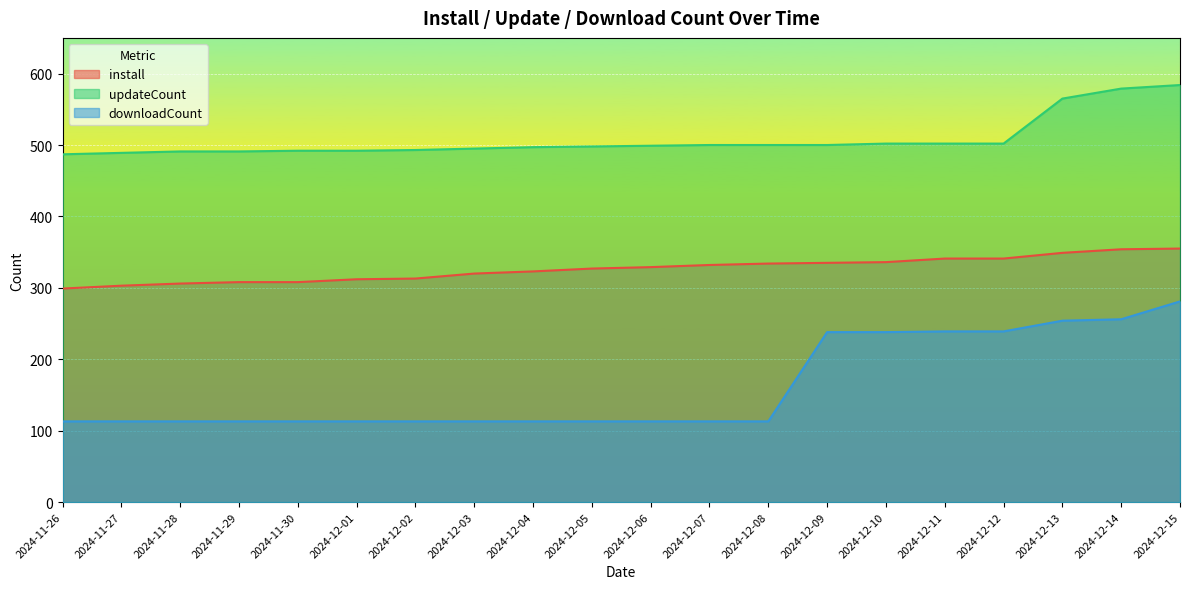

Reading left to right, extract all data points from this chart.

install: 299	303	306	308	308	312	313	320	323	327	329	332	334	335	336	341	341	349	354	355
updateCount: 487	489	491	491	492	492	493	495	497	498	499	500	500	500	502	502	502	565	579	584
downloadCount: 113	113	113	113	113	113	113	113	113	113	113	113	113	238	238	239	239	254	256	281